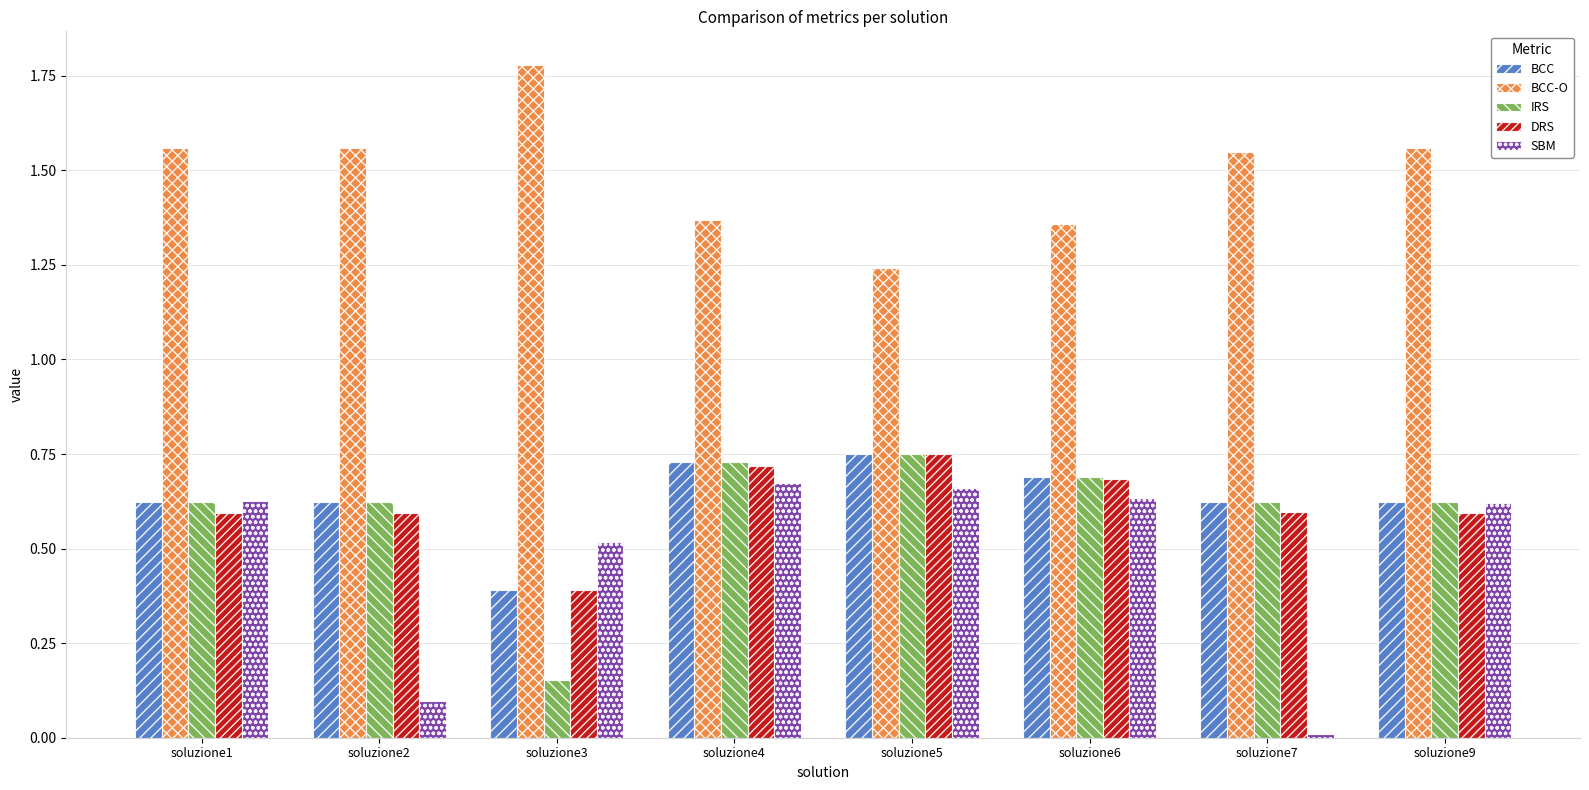

True or false: DRS has a value of 0.6 at soluzione2.

True